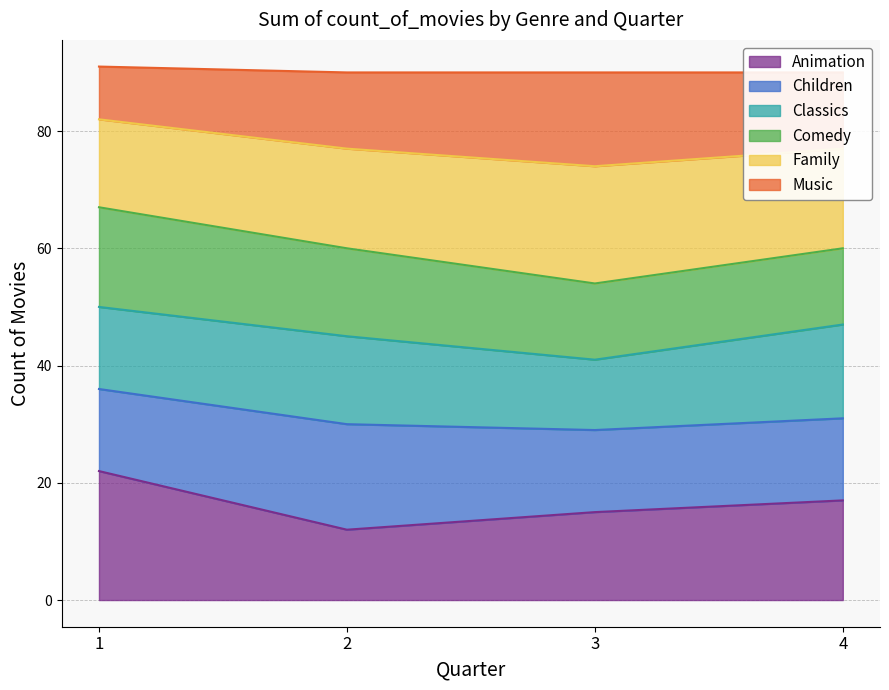

At which label does Animation first exceed 17?

1